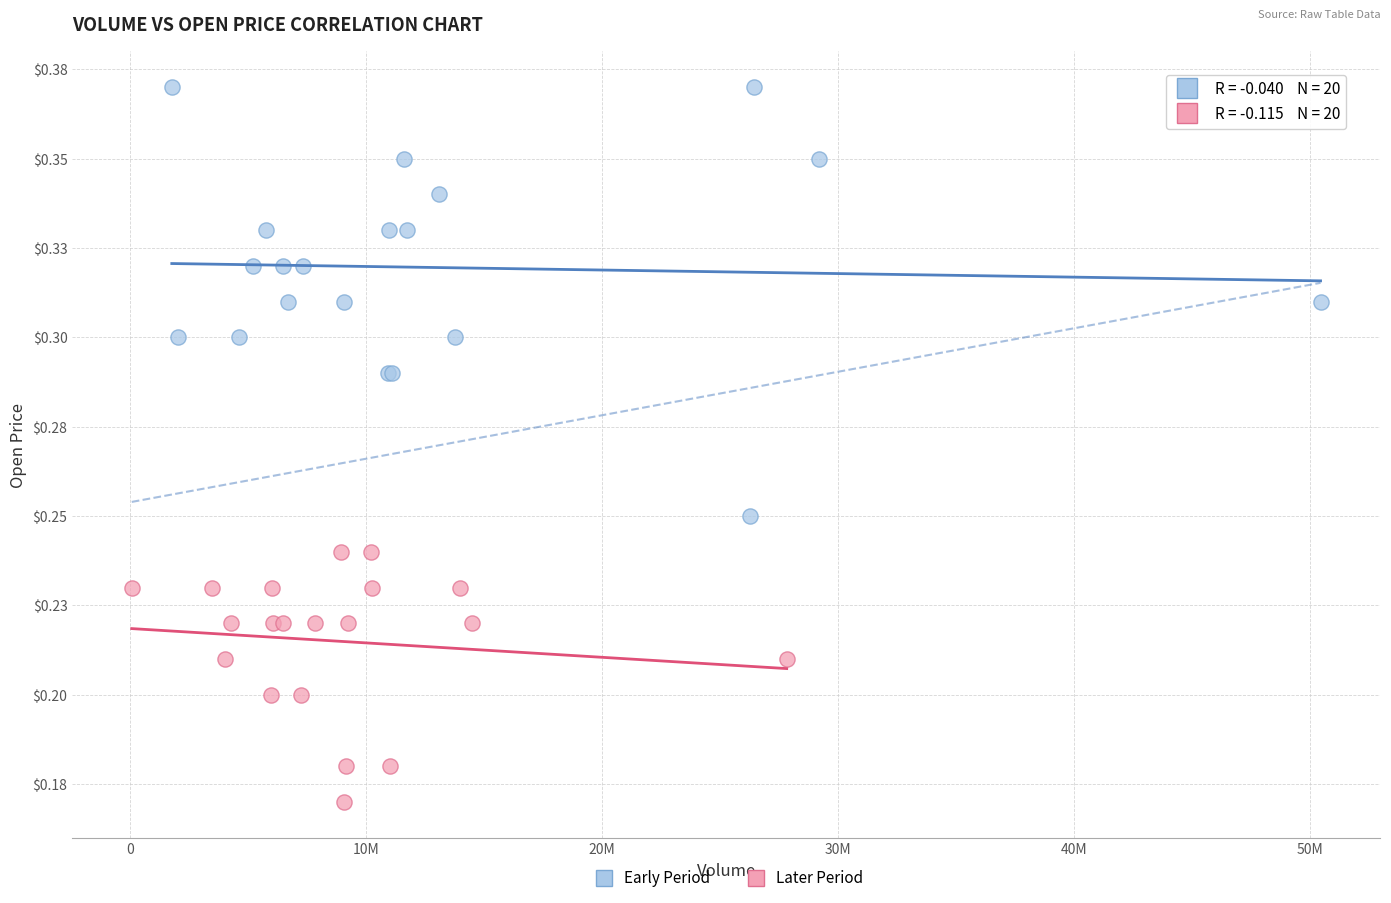

Which series contains the highest Y value?

Early Period